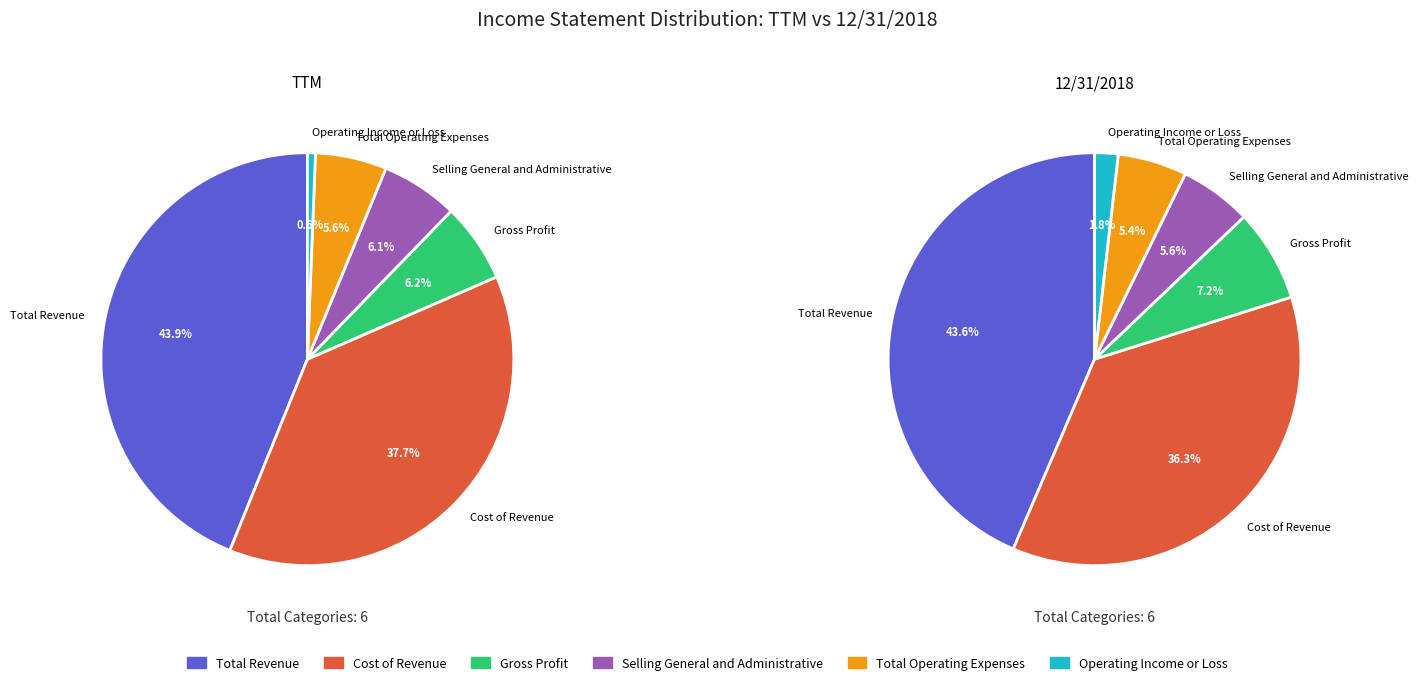

What percentage is NOT represented by Gross Profit?

93.8%